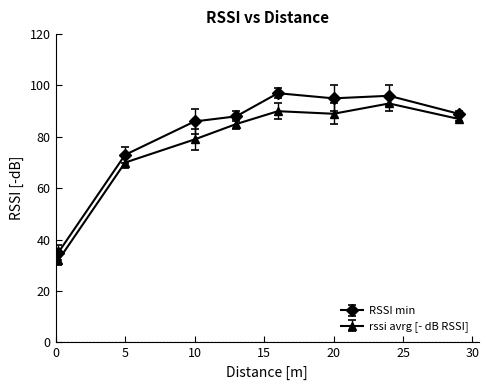

What is the maximum value shown in the chart?

97